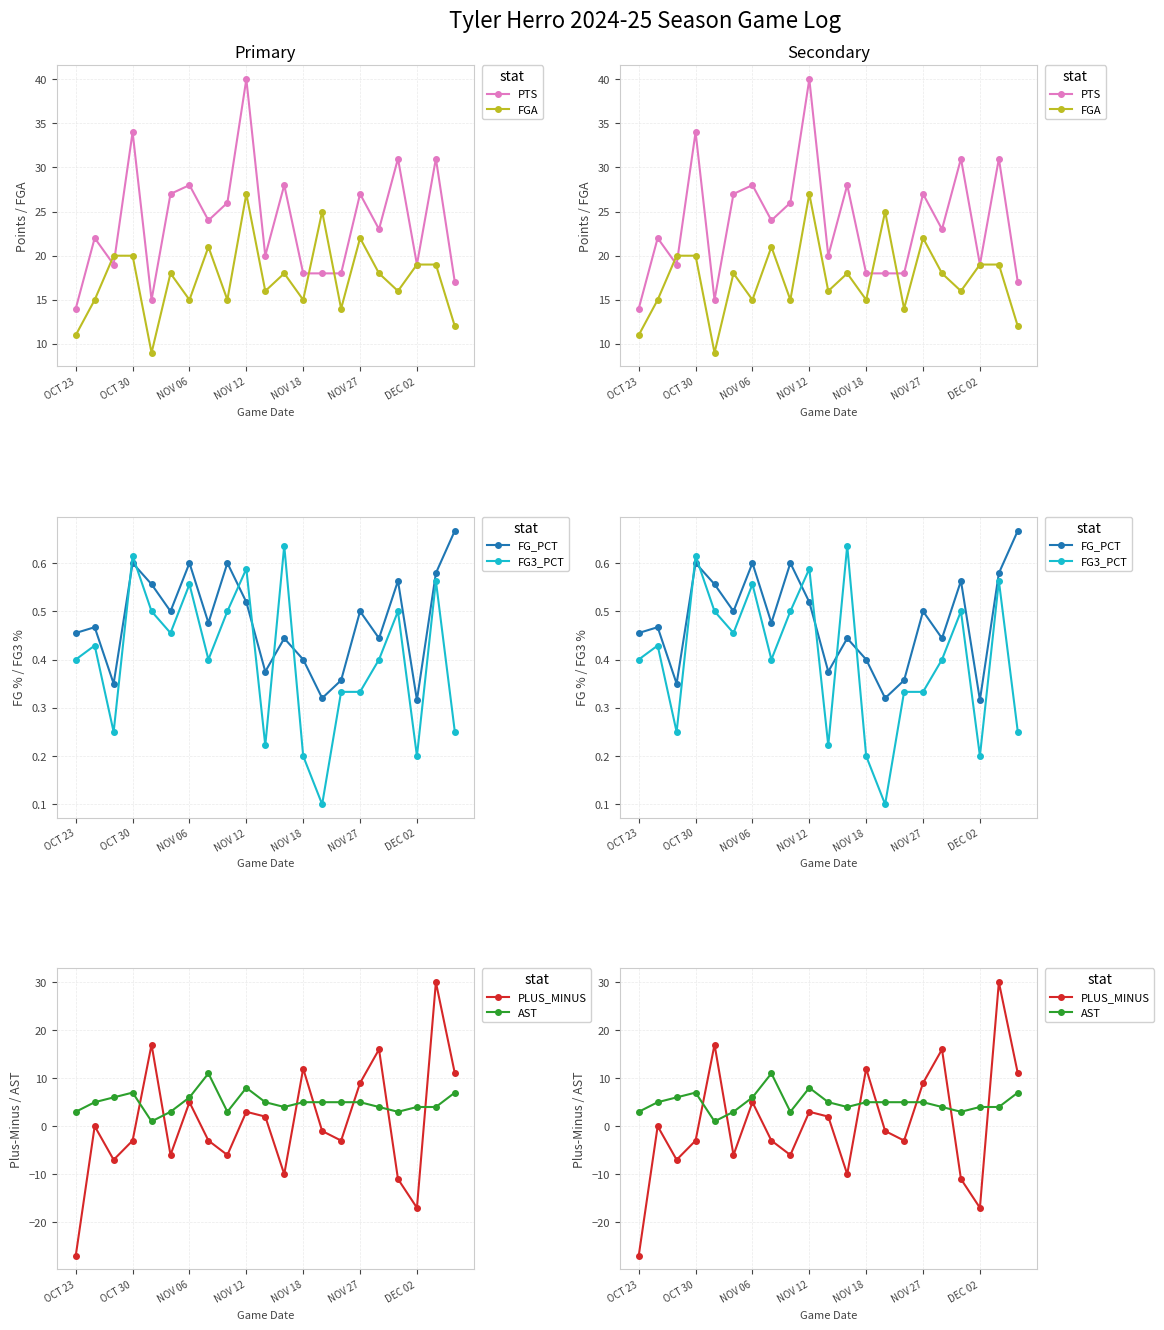

What is the label of the 12th point from the left?

11